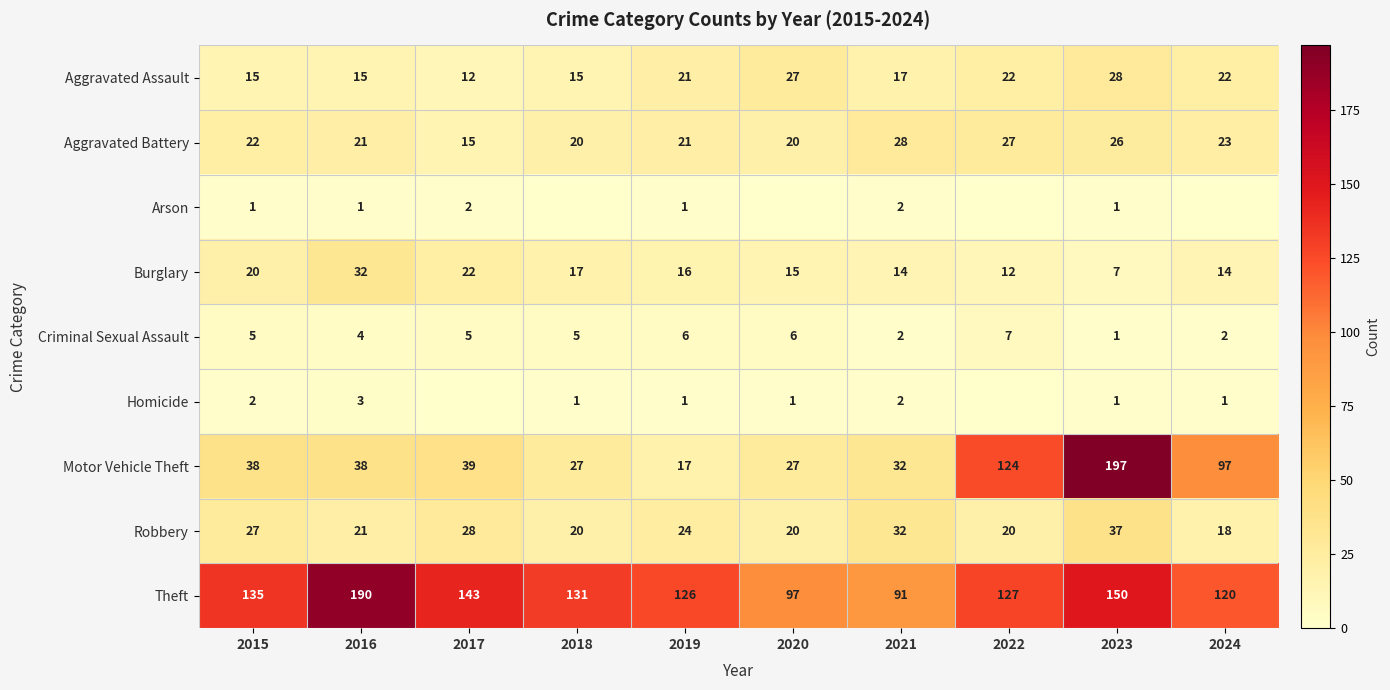

The value of Arson at 2016 is 0. True or false?

False